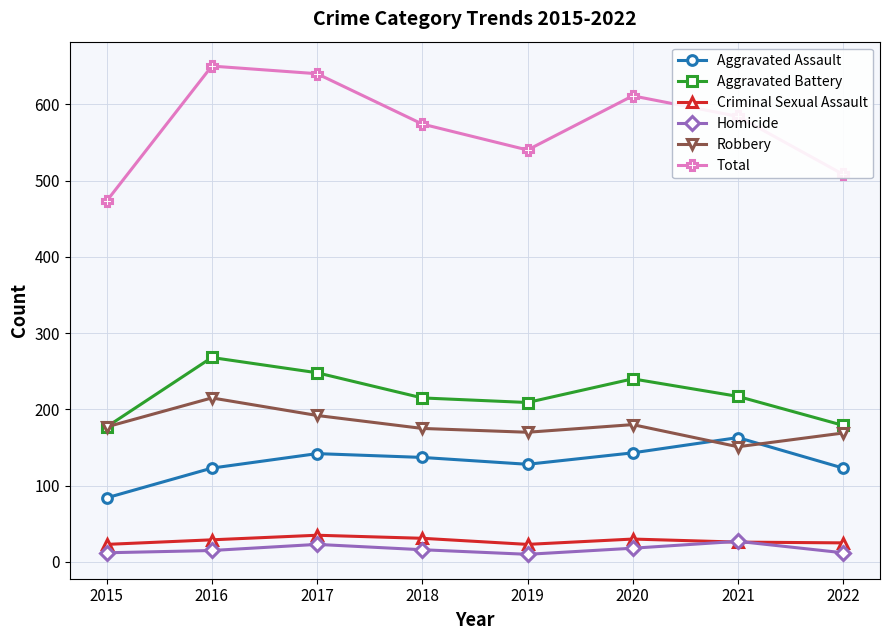

What is the difference between the maximum and minimum values in the Robbery series?

64